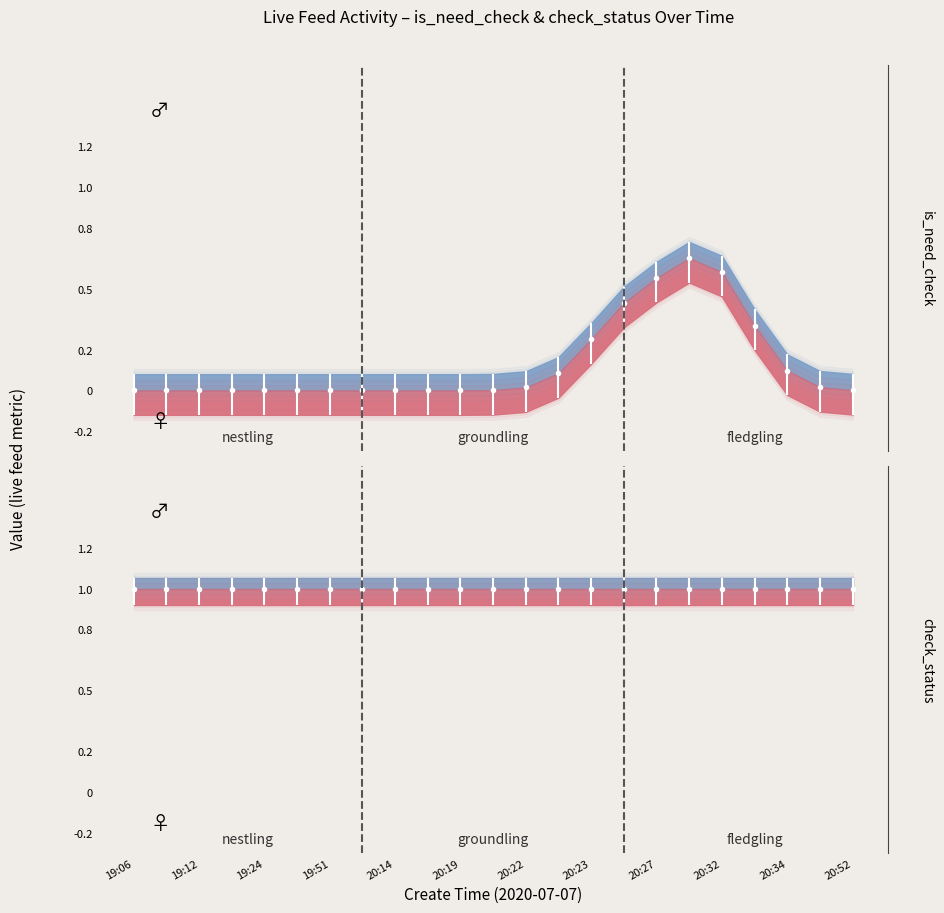

Does the chart have visible grid lines?

No